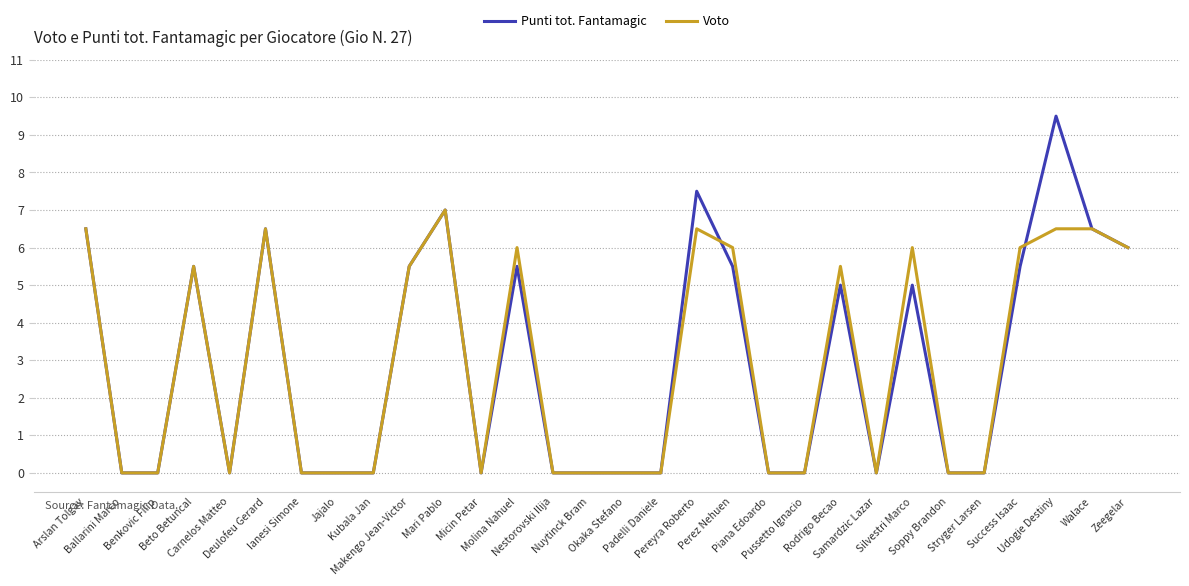

True or false: Punti tot. Fantamagic has more than 0 points higher than both neighbors.

True